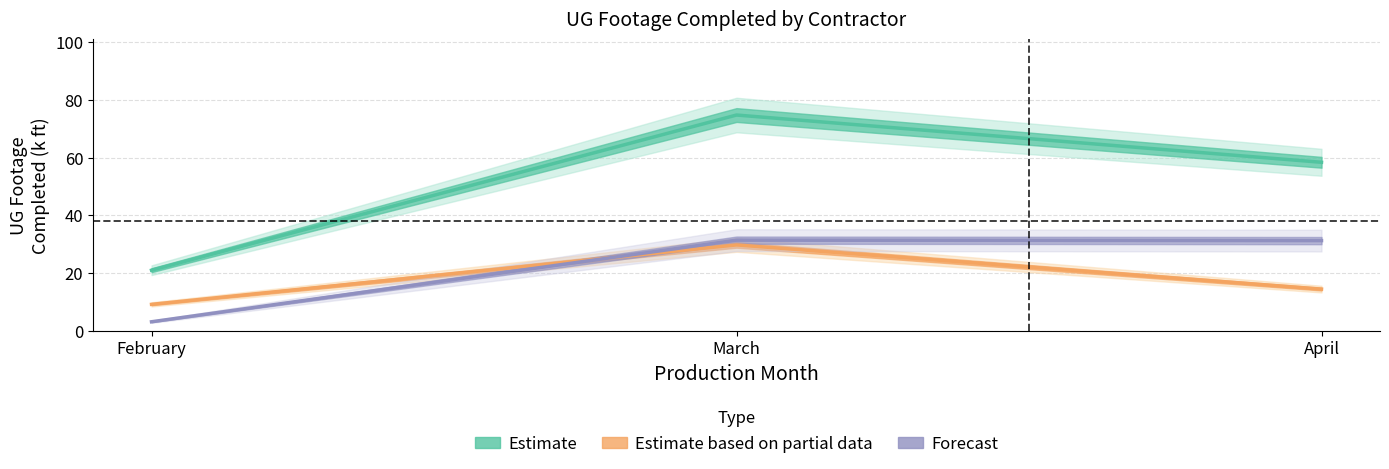

What are all the series names shown in the legend?

Estimate, Estimate based on partial data, Forecast